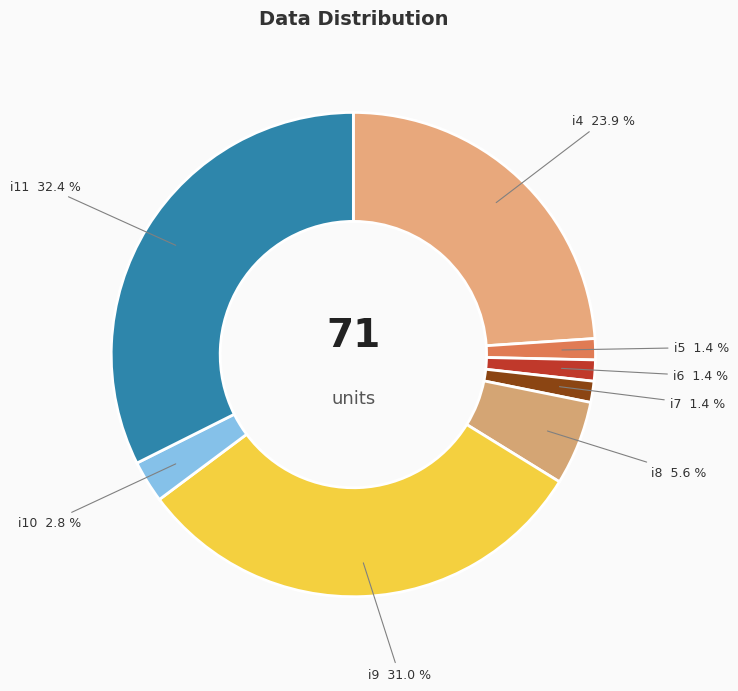

Between i10 and i9, which is larger?

i9